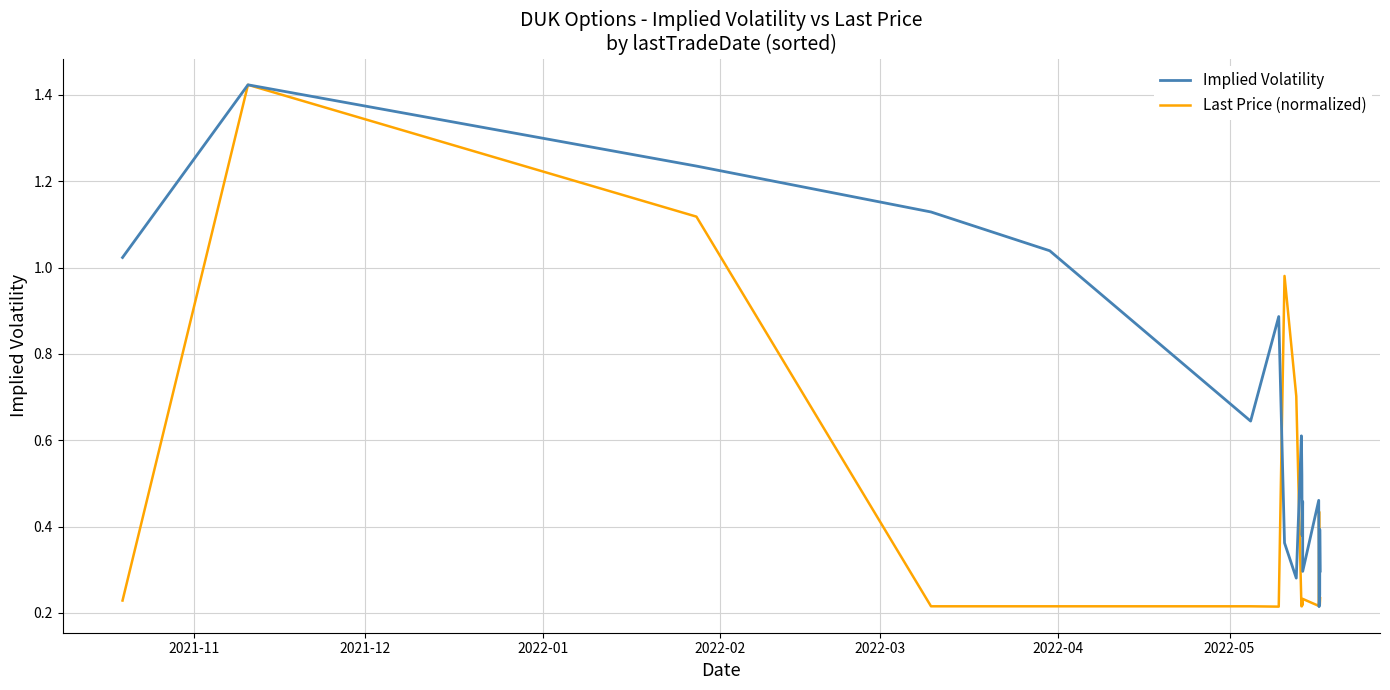

List the series in order of their overall mean, lowest first.

Last Price (normalized), Implied Volatility